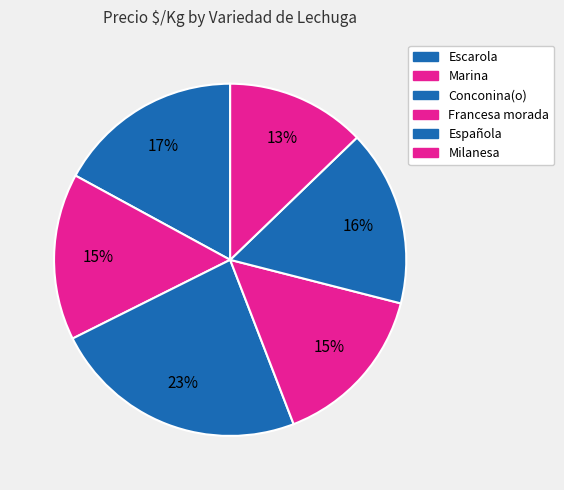

Count the number of slices in the pie.

6